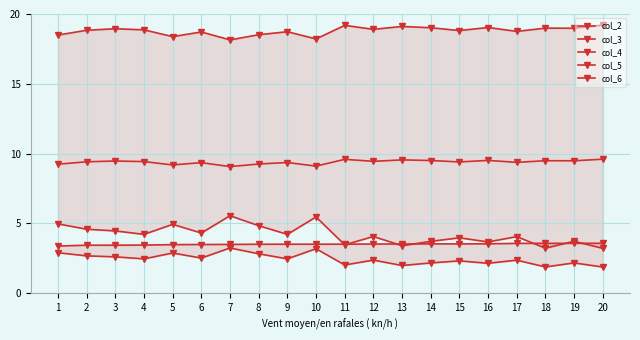

True or false: col_2 and col_3 cross at least once.

False